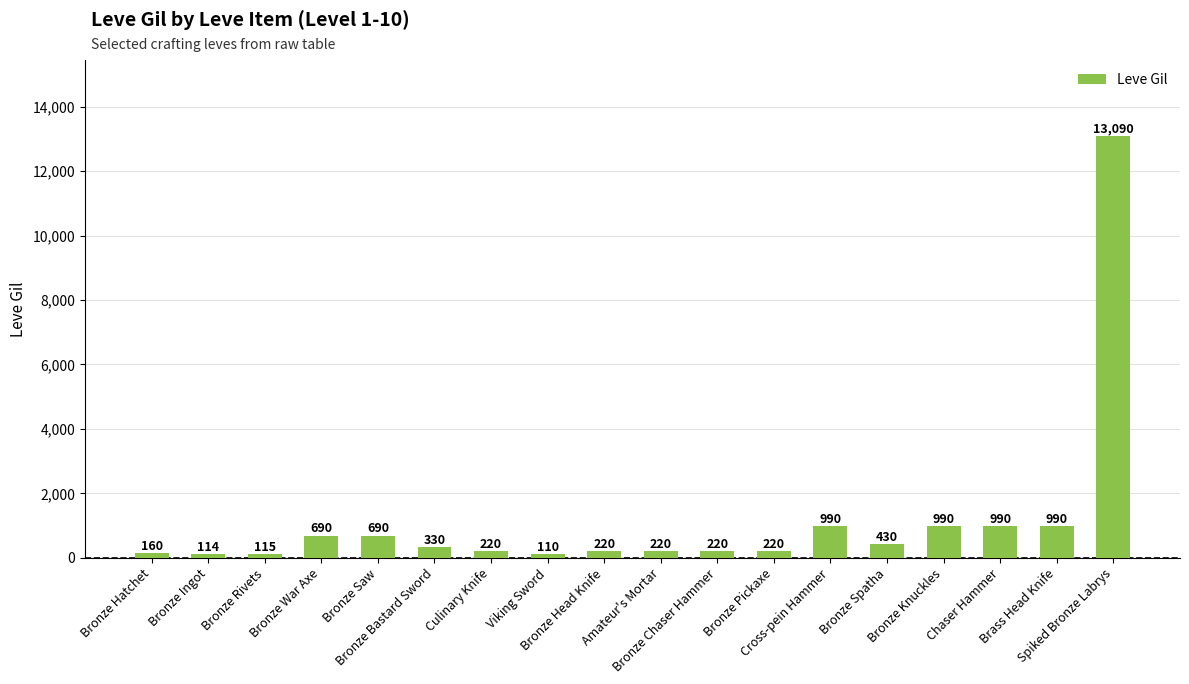

Are the bars horizontal?

No